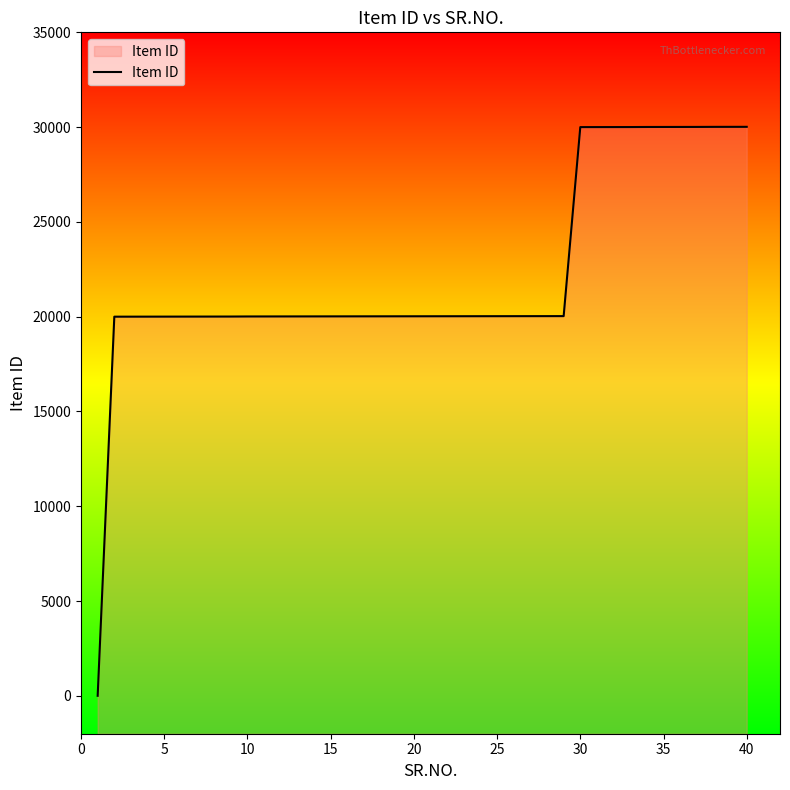

Is it true that the value at 20 is 9752?

False